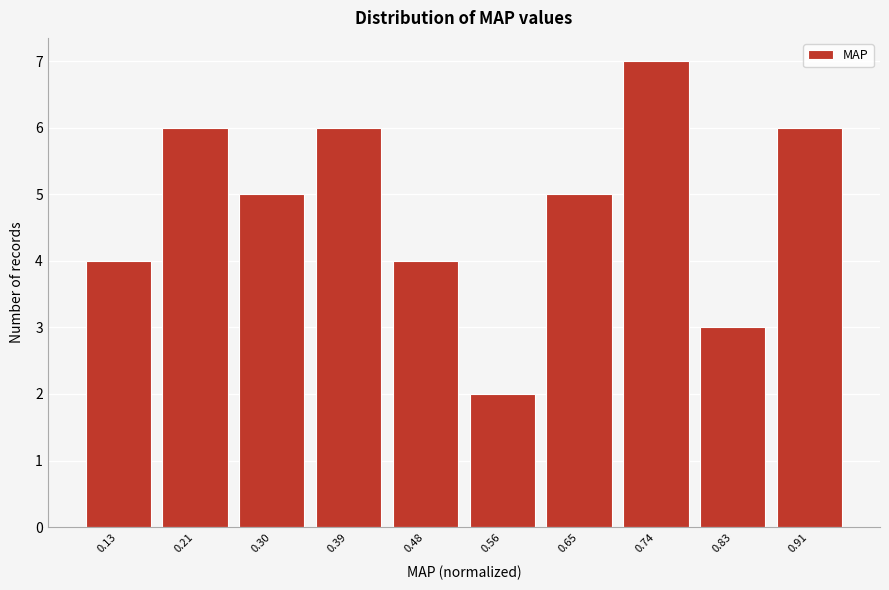

Reading left to right, extract all data points from this chart.

4	6	5	6	4	2	5	7	3	6